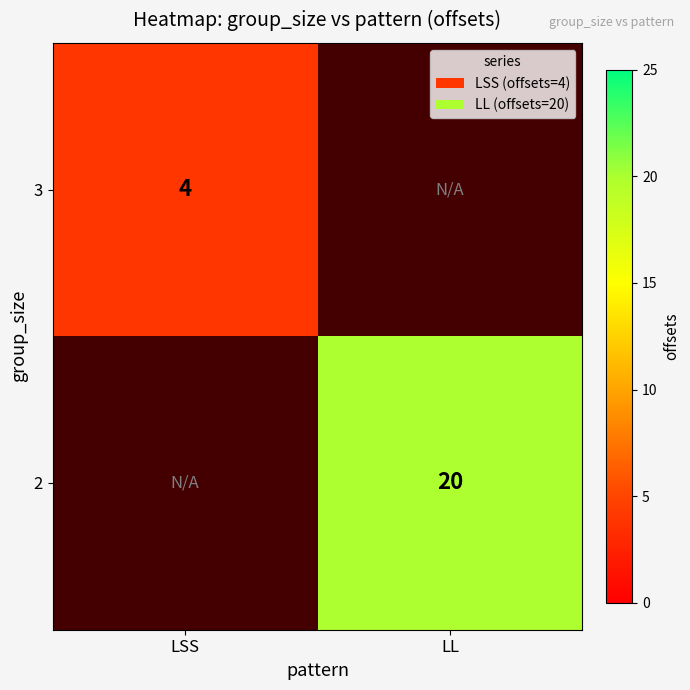

The value of 3 at LSS is 4. True or false?

True